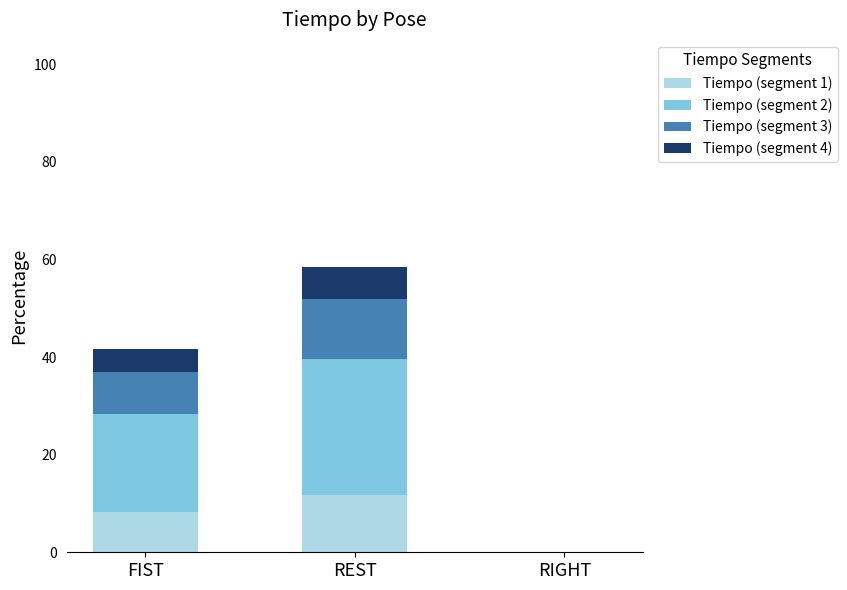

Count the number of categories in the chart.

3